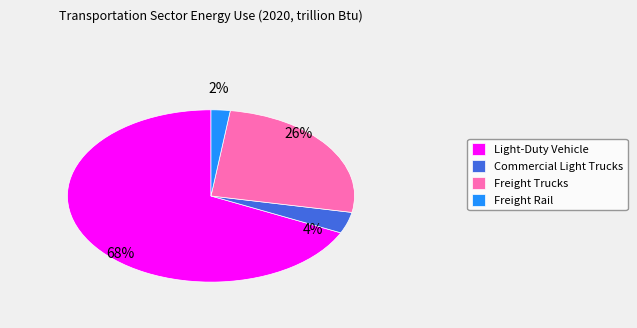

Which category accounts for the majority?

Light-Duty Vehicle